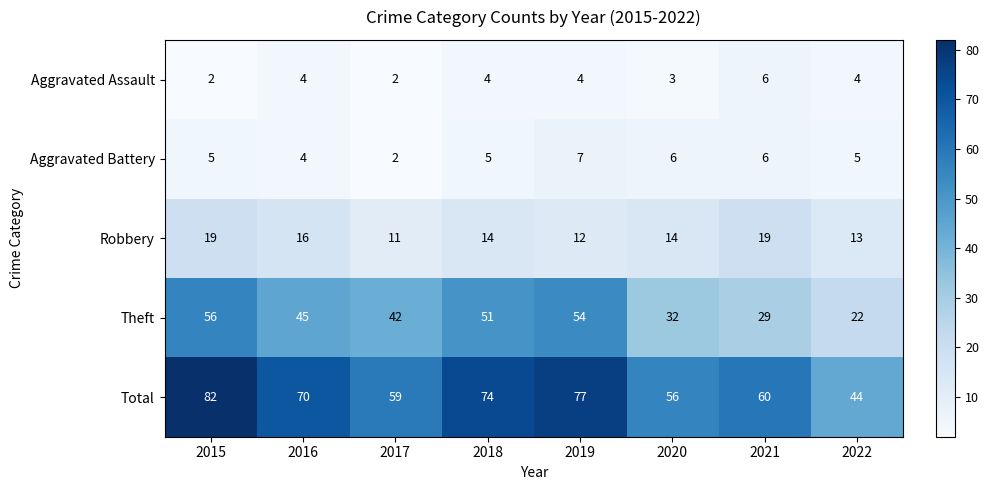

What is the sum of all Robbery values?

118